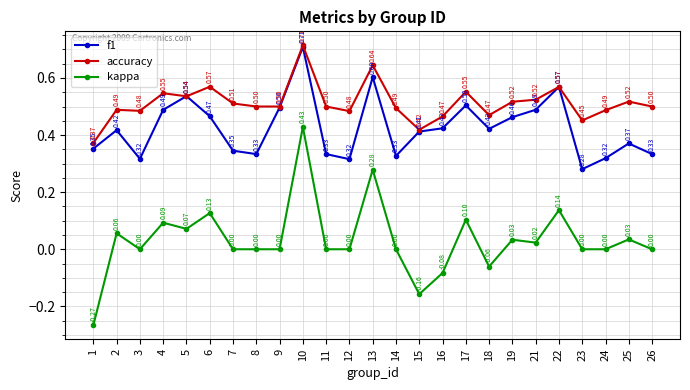

Where is the first local maximum for accuracy?

2